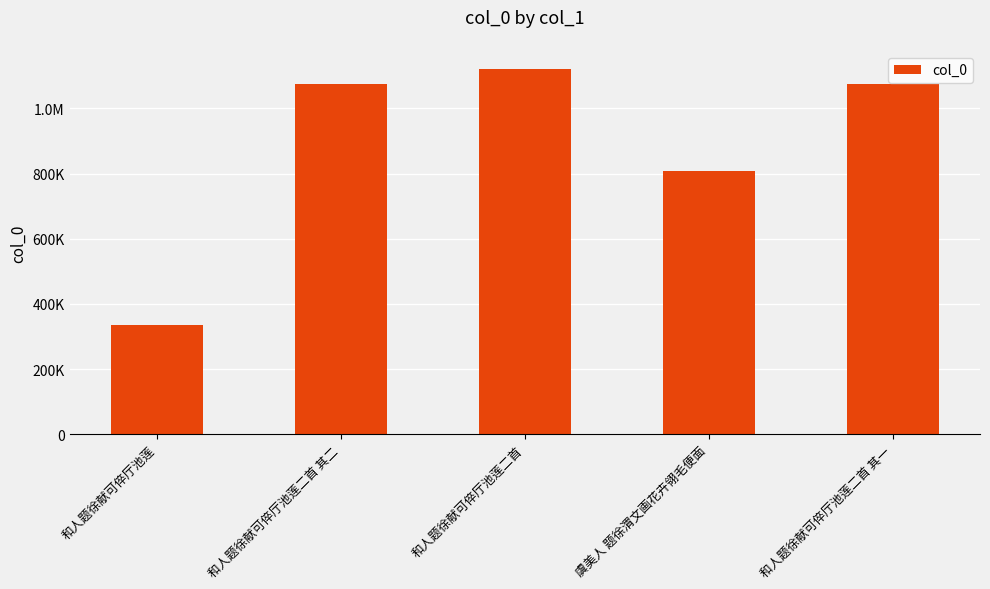

Are the bars horizontal?

No